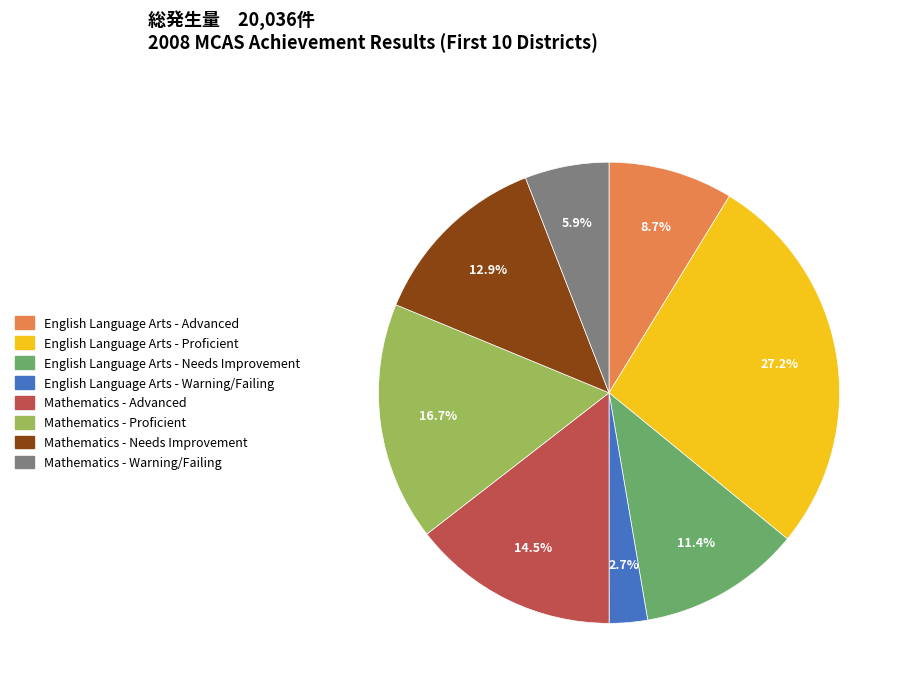

How many segments does this pie chart have?

8